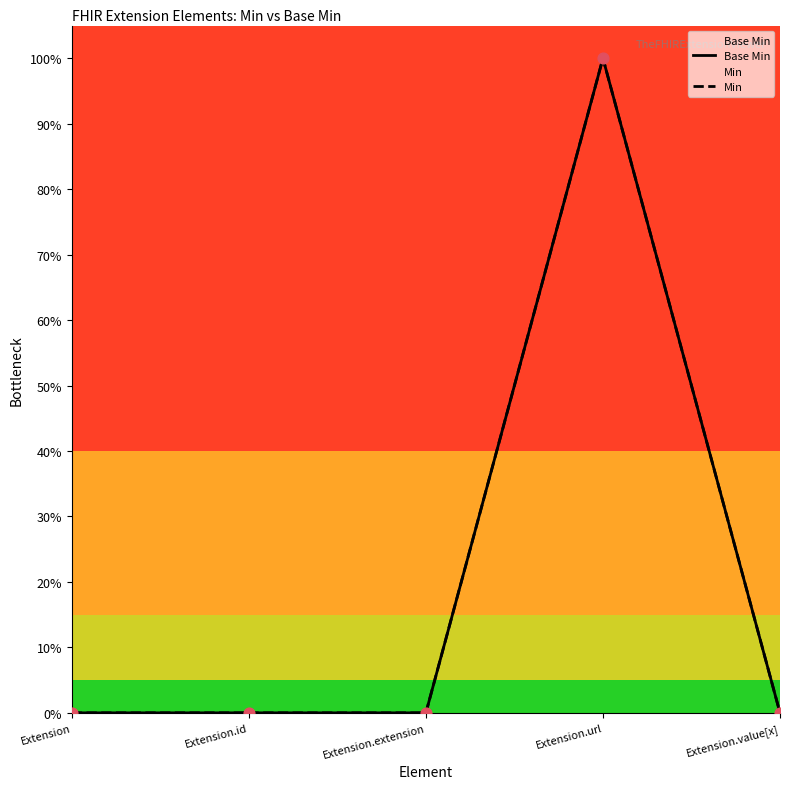

At how many categories does at least one series exceed 0?

1